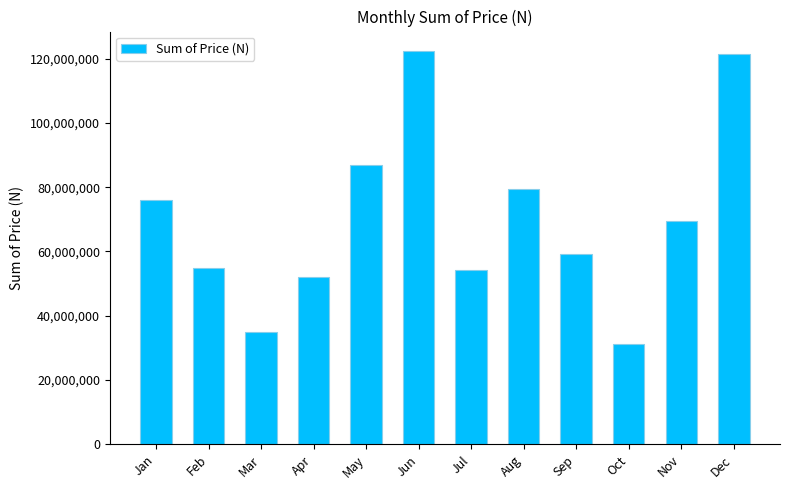

What is the change in value from Jan to Oct?

-44720000